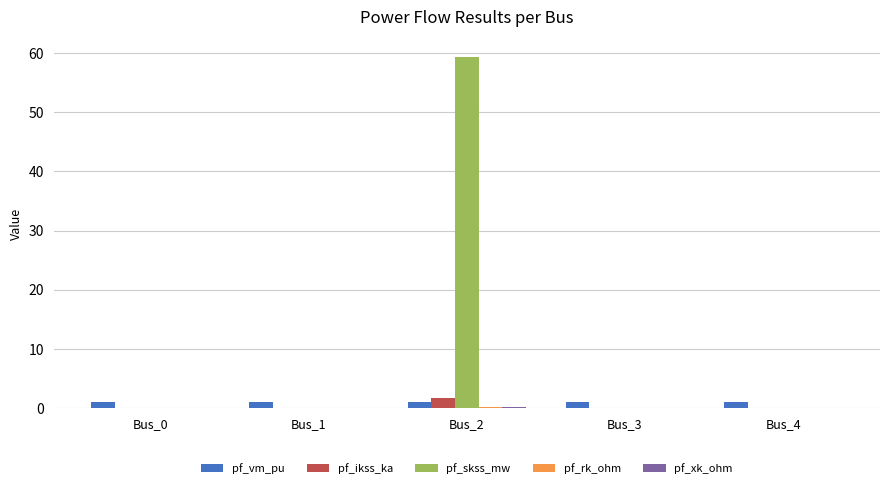

The value of pf_ikss_ka at Bus_0 is 0.0. True or false?

True